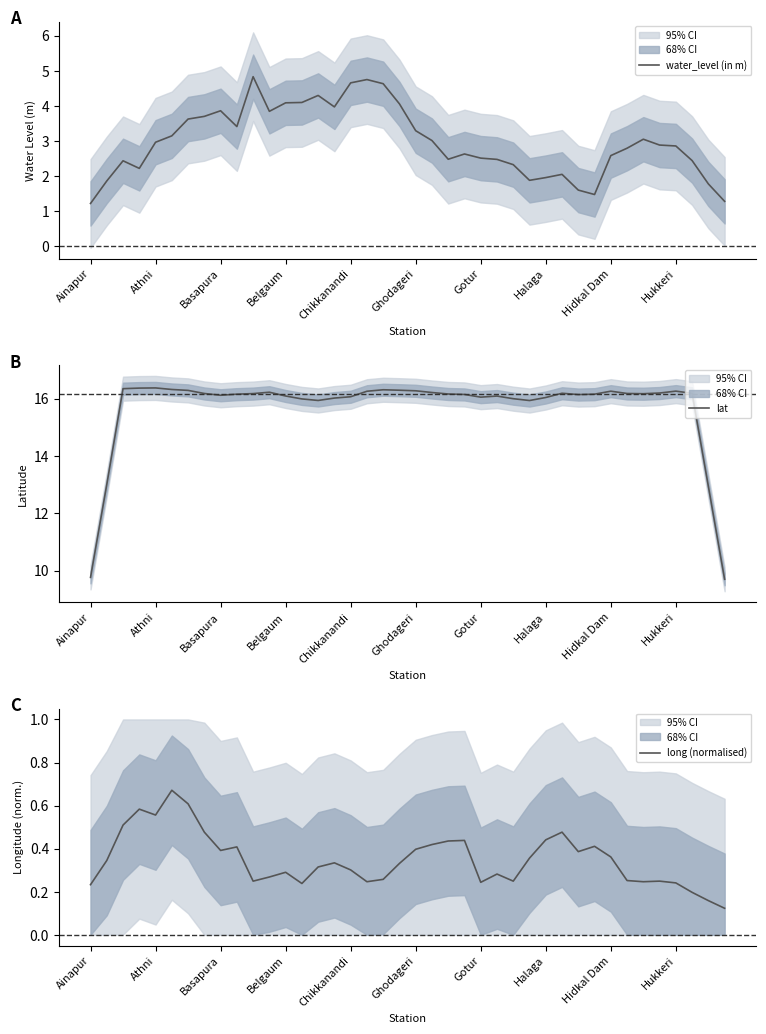

What is the total value across all series at 31?

18.0